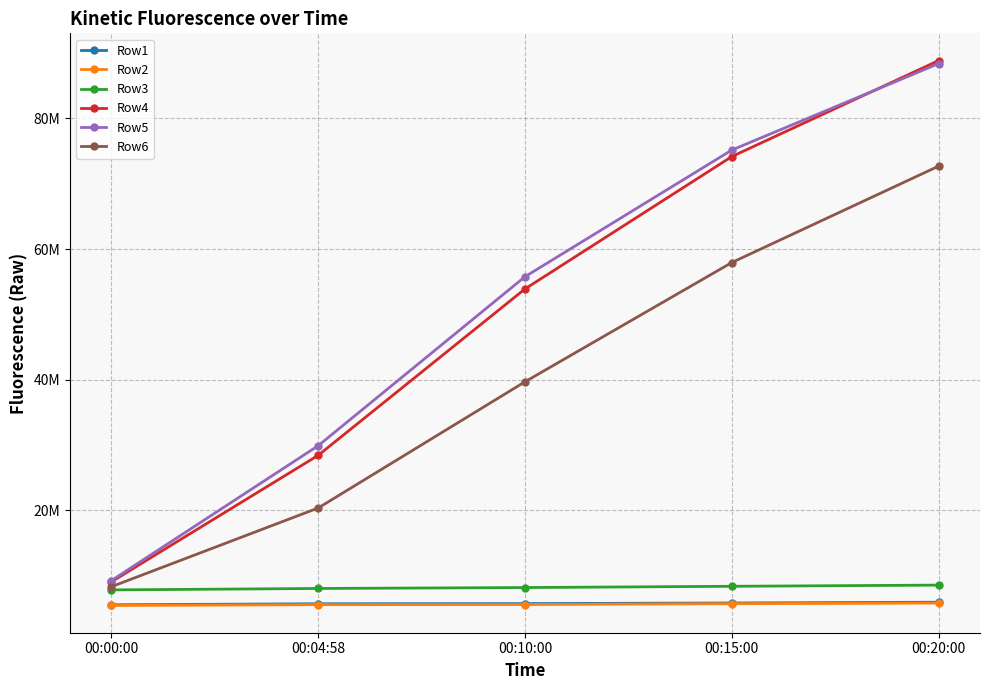

At which label does Row5 reach its peak?

00:20:00